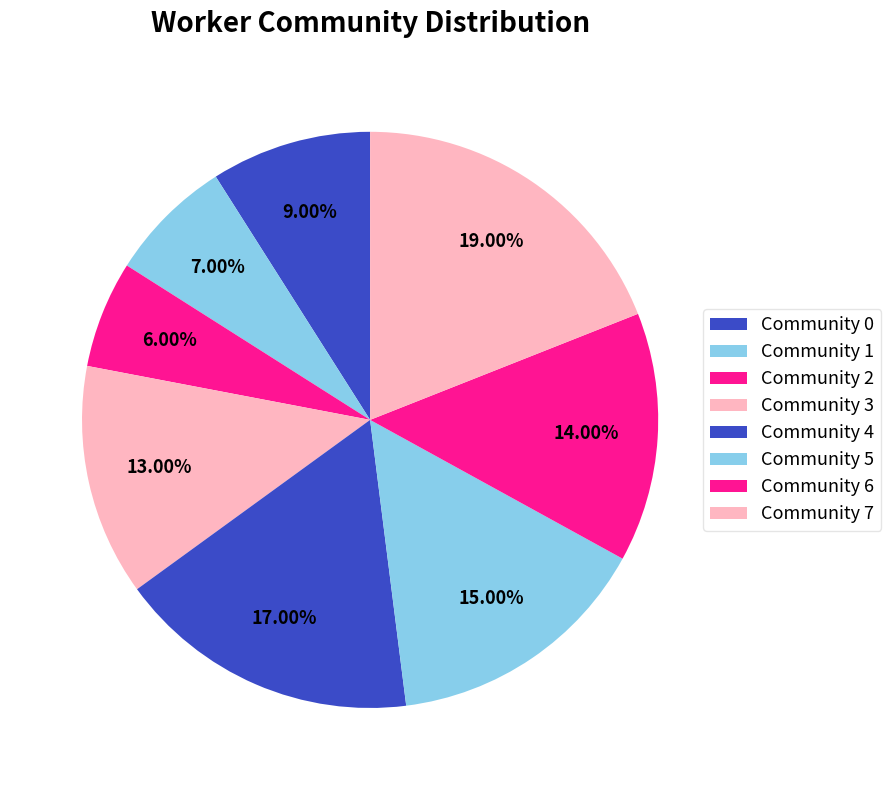

True or false: Community 0 accounts for 9% of the total.

True